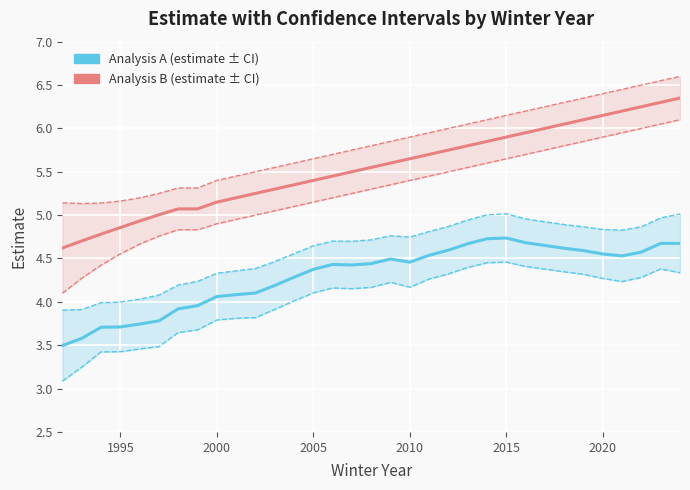

The lcl (analysis B) series shows 1.0 at 1995. True or false?

False